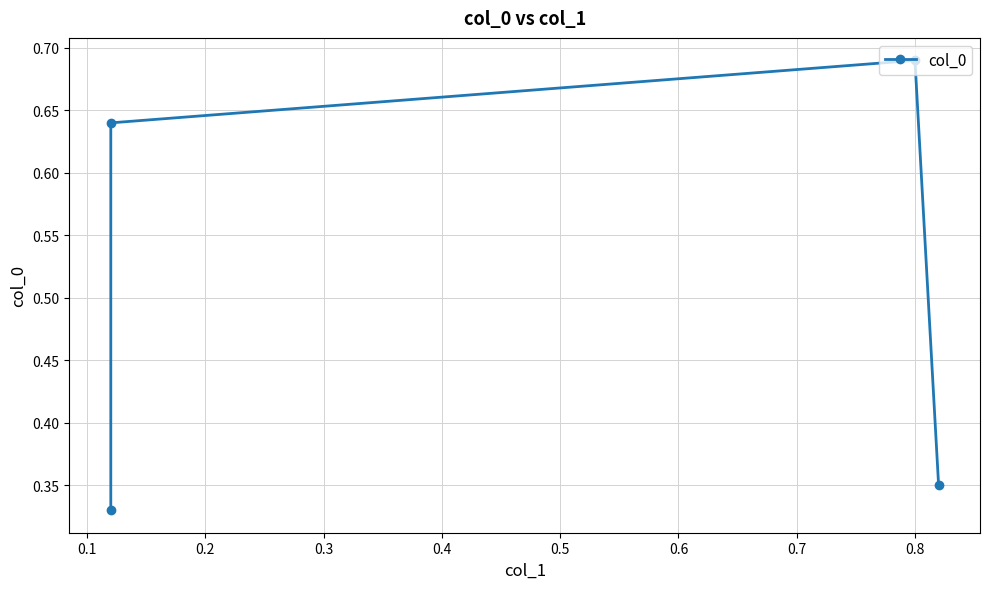

Is it true that the value at 0.0 is 0.6?

False